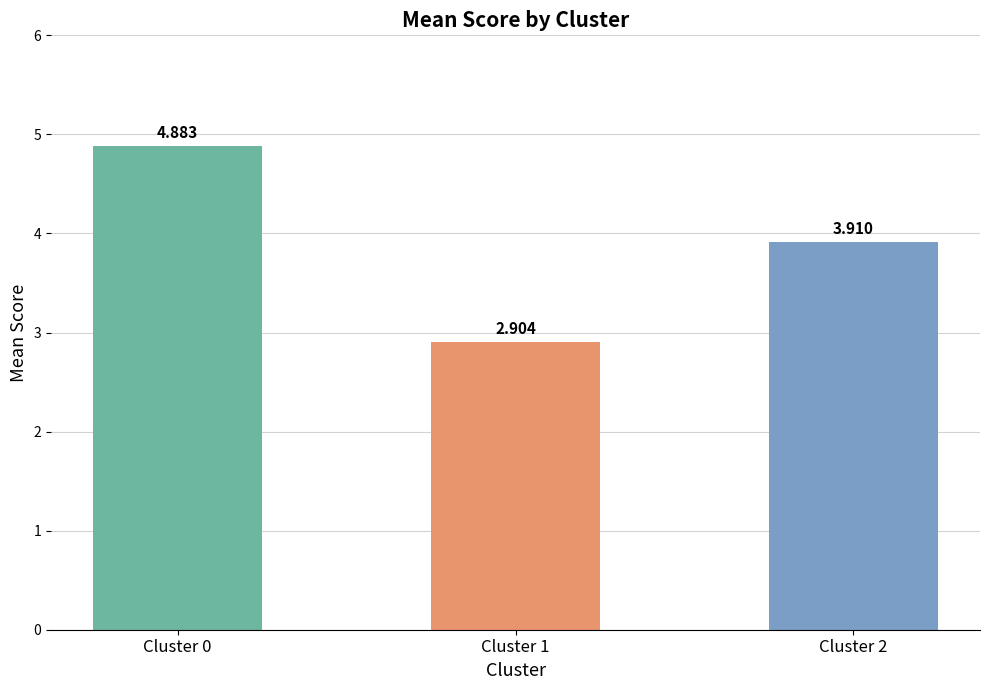

What is the average value?

3.9